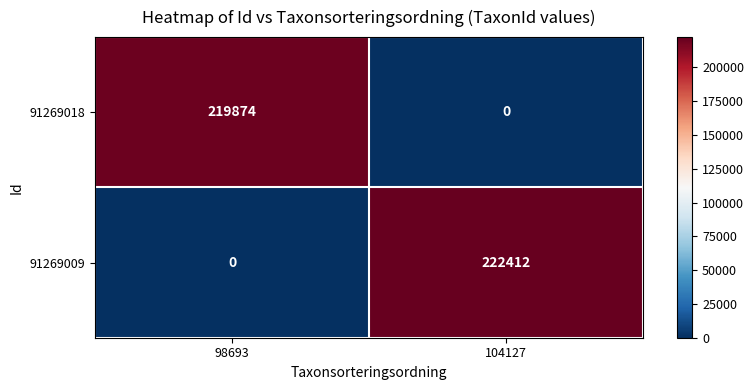

At which label is 91269009 closest to 111206?

98693